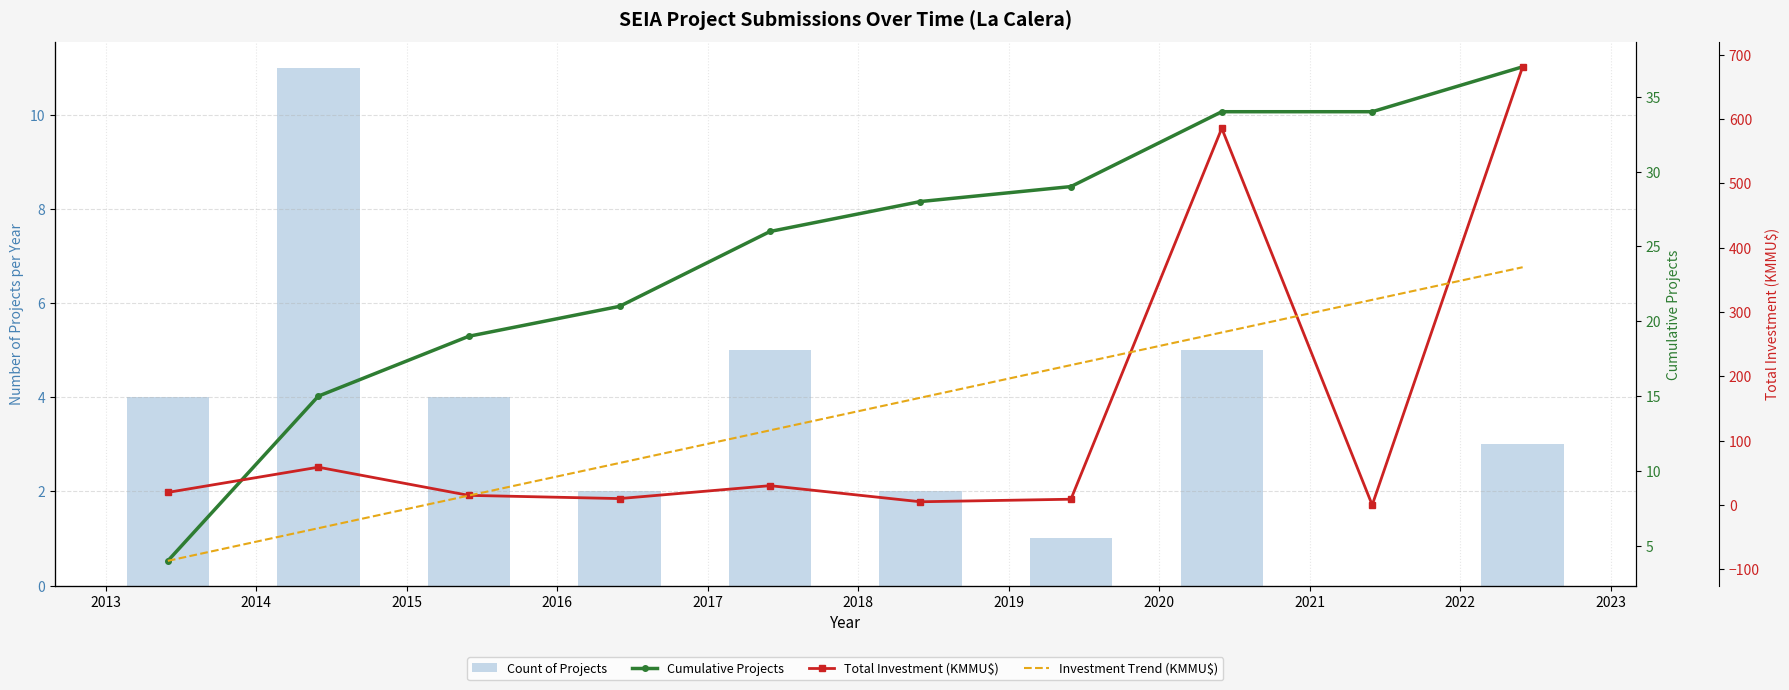

Read the Total Investment (KMMU$) value at 2018.

9.0